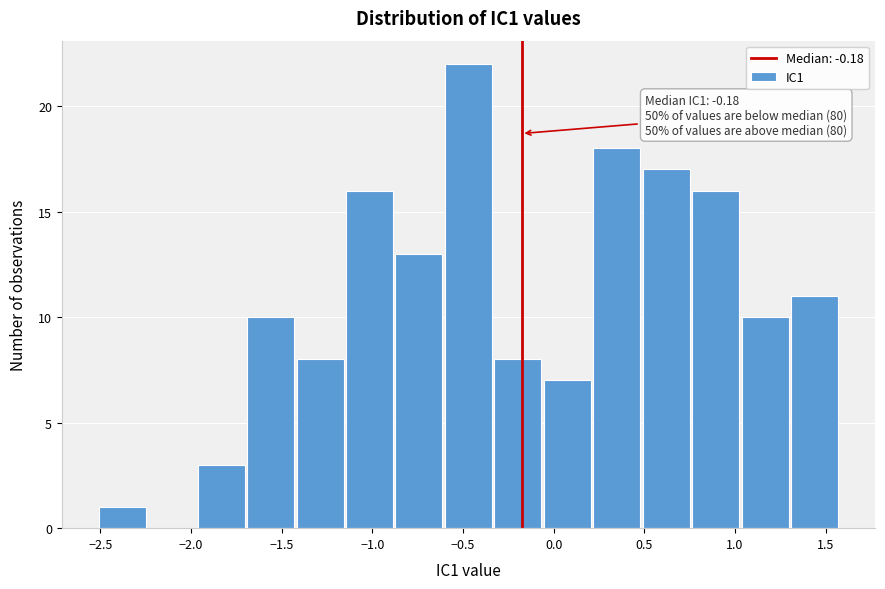

Over which range of the x-axis is the bar tallest?

-0.60 to -0.35